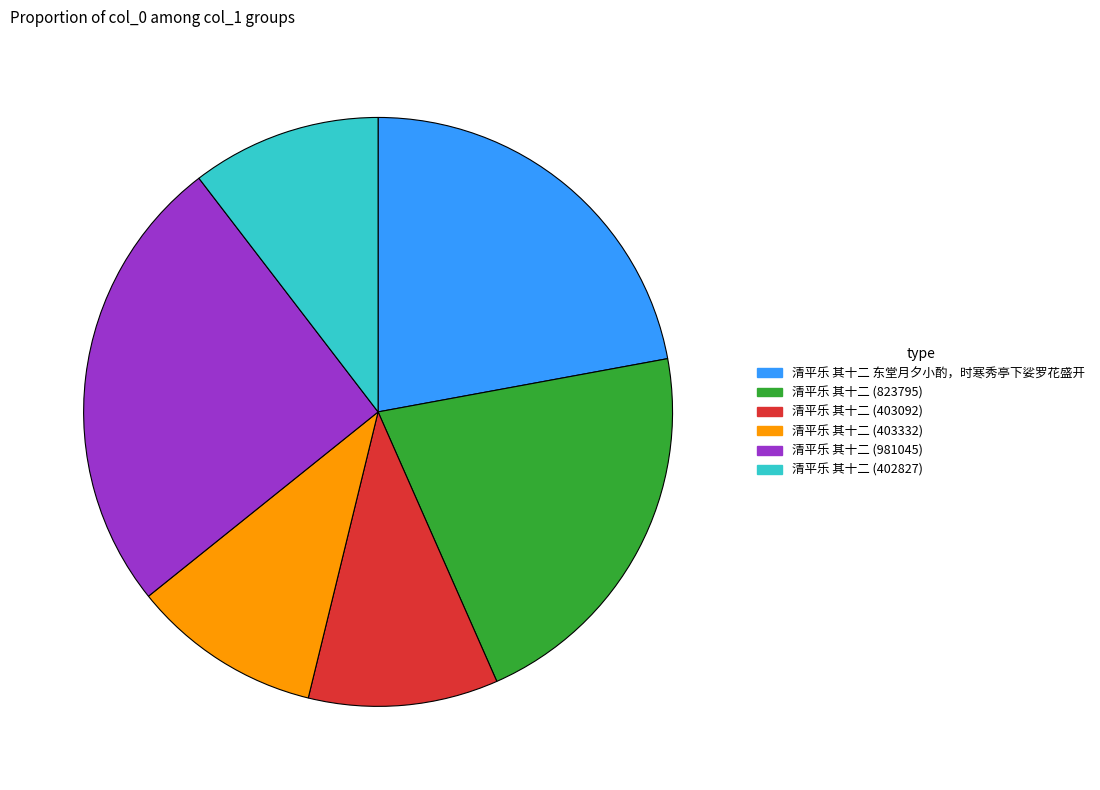

Is it true that 清平乐 其十二 (823795) is 8% of the pie?

False